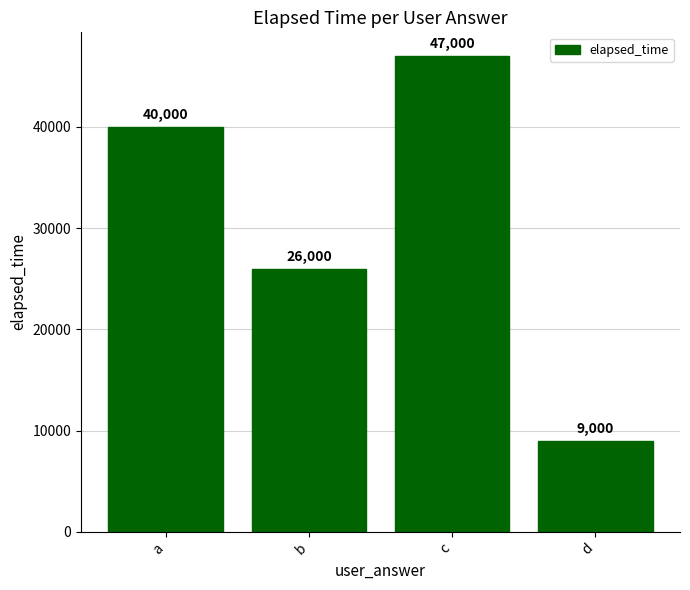

Which has a higher value, d or c?

c